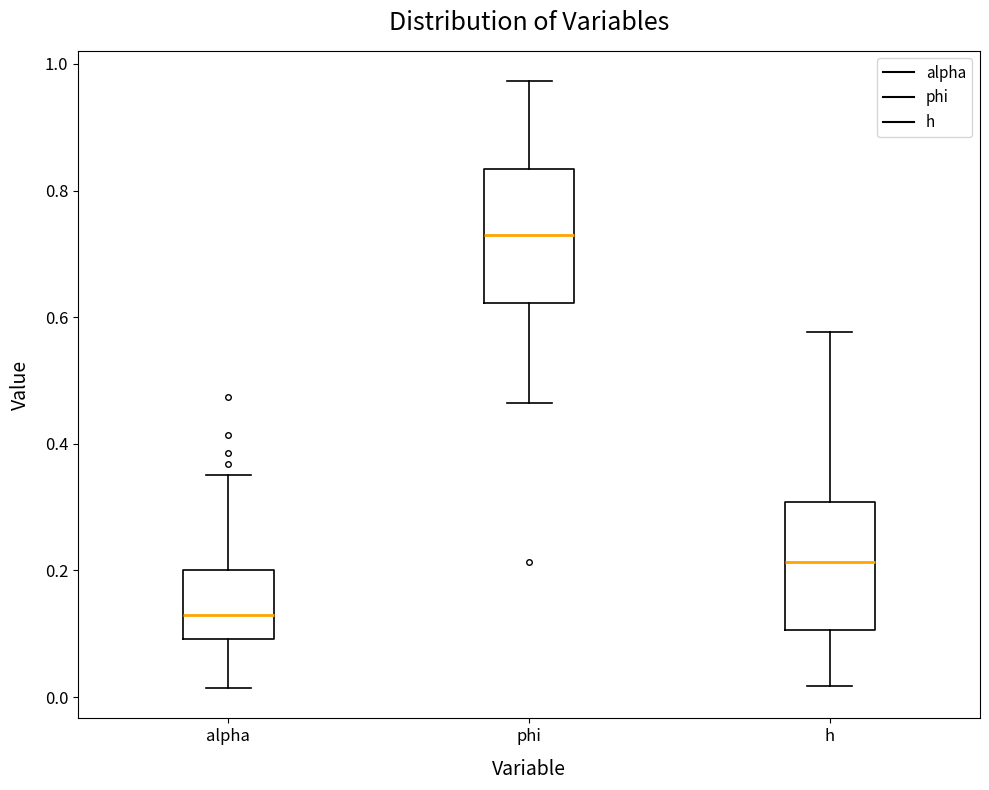

Reading left to right, read every box against the y-axis: the position of its median line, the range the box covers, and the ends of its whiskers. The values are not printed on the chart, so give them approximately, as read against the axis.

alpha: median 0.14, box 0.10 to 0.20, whiskers 0.02 to 0.36
phi: median 0.72, box 0.62 to 0.84, whiskers 0.46 to 0.98
h: median 0.22, box 0.10 to 0.30, whiskers 0.02 to 0.58